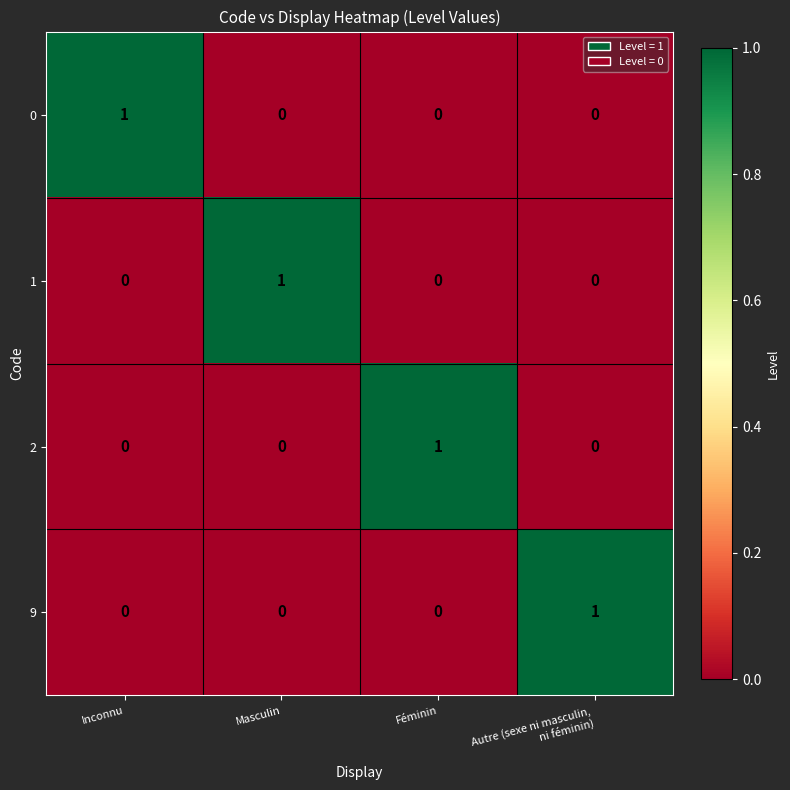

How many 0 values are between 0 and 1?

4